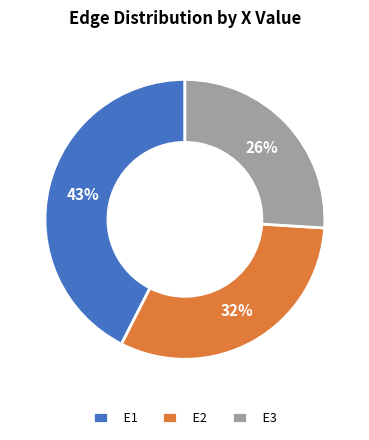

What is the largest slice in the pie chart?

E1